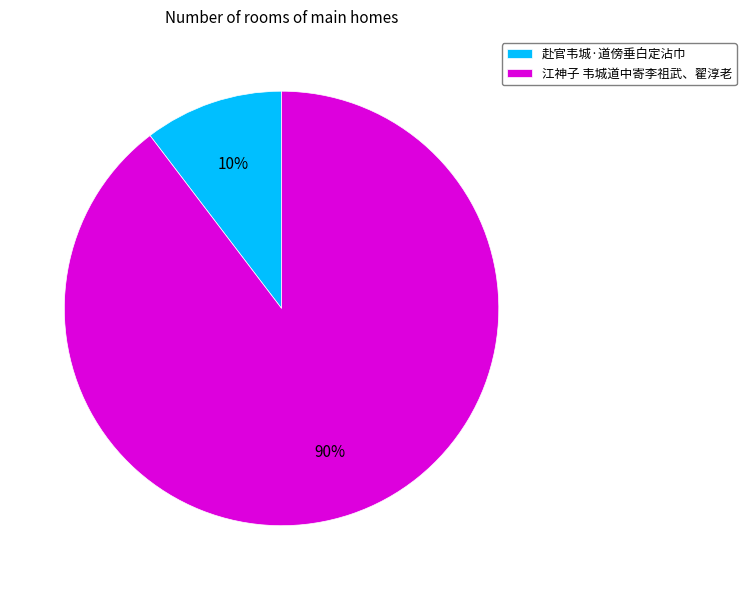

How many segments does this pie chart have?

2